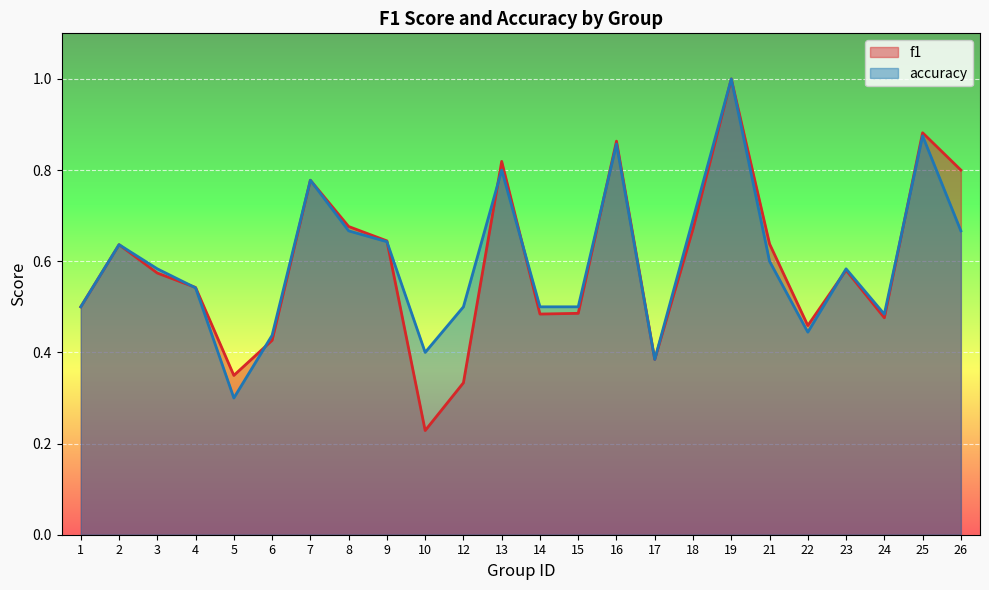

True or false: f1 has more than 0 interior local peaks.

True